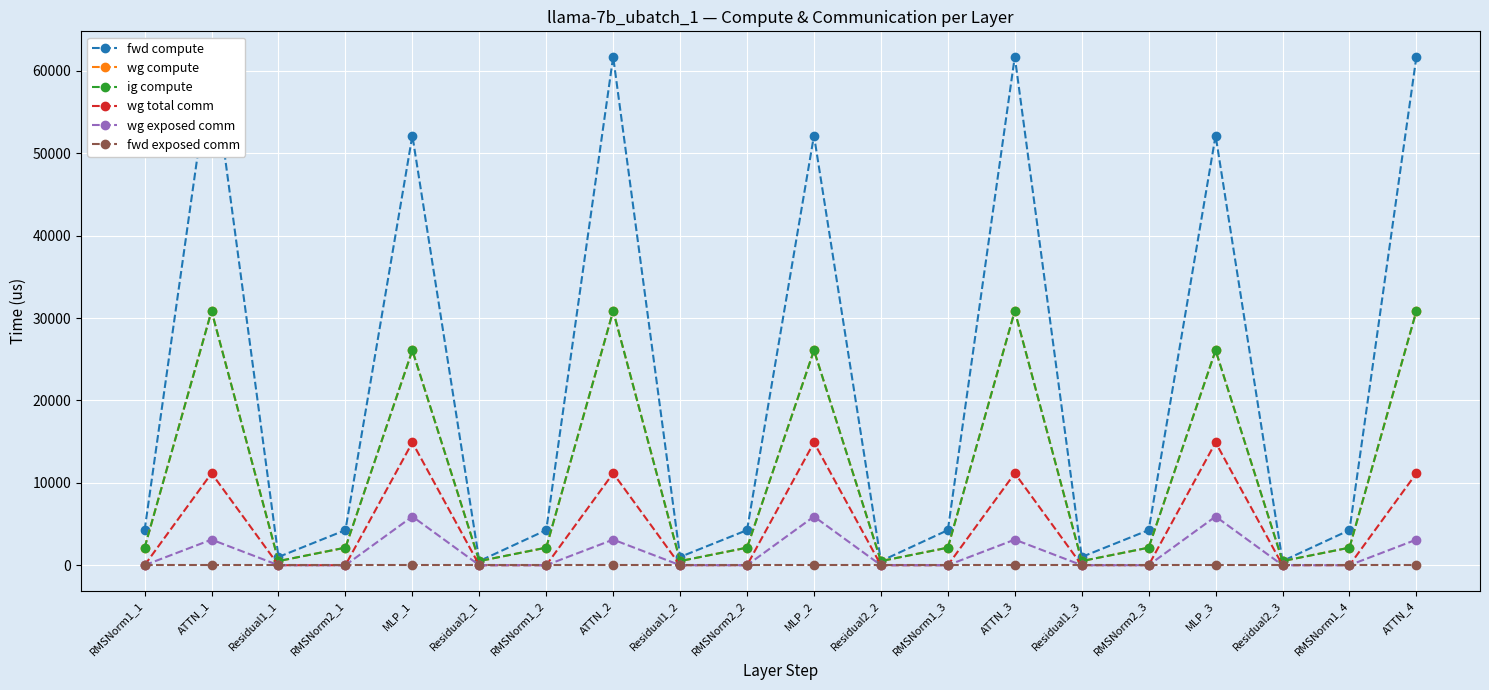

How many values in the ig compute series exceed 2129?

14